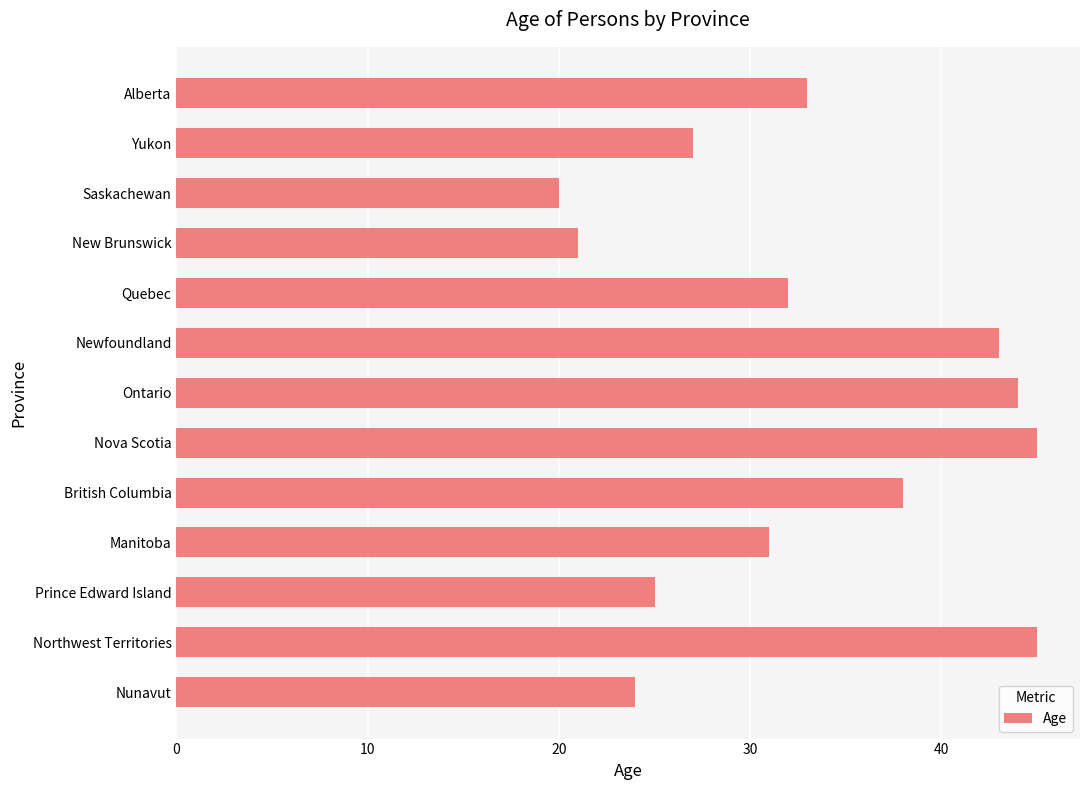

How many bars are there in total?

13